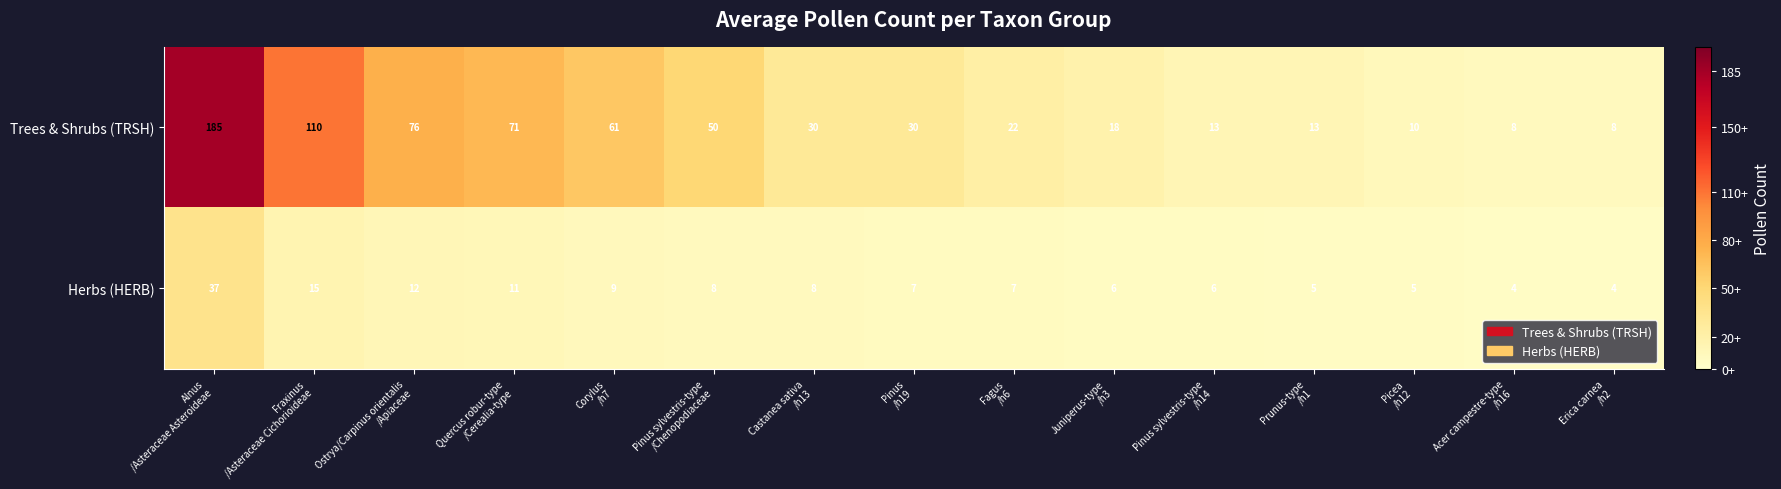

What is the difference between the second highest and second lowest values in the Herbs (HERB) series?

11